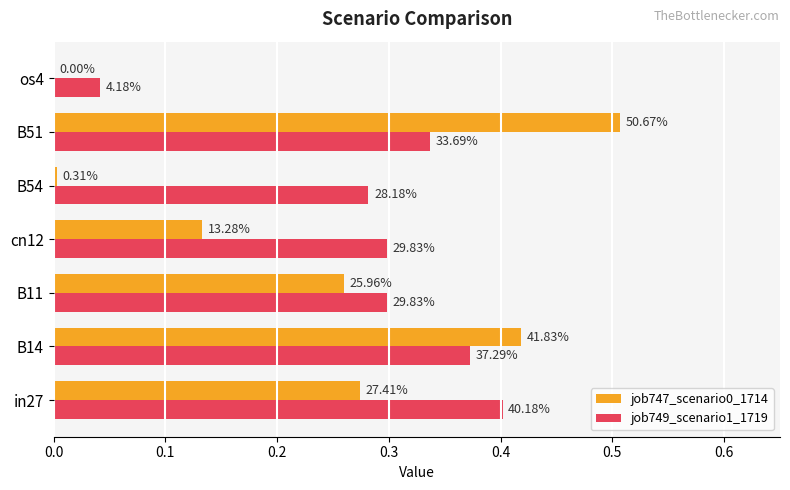

Count the number of data series in this chart.

2